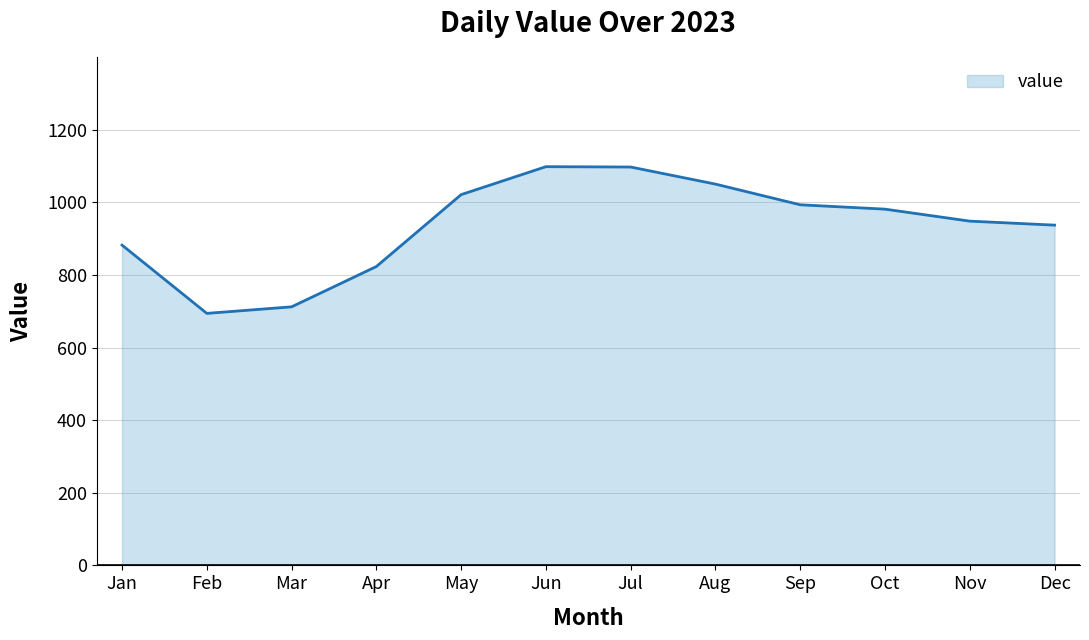

What is the difference between the second highest and minimum values?

403